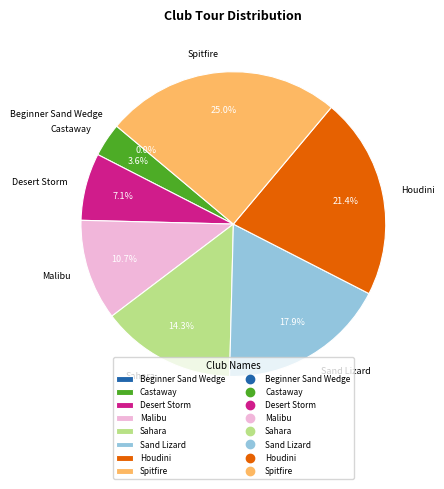

To the nearest percent, what is the difference between the largest and smallest slice percentages?

25%